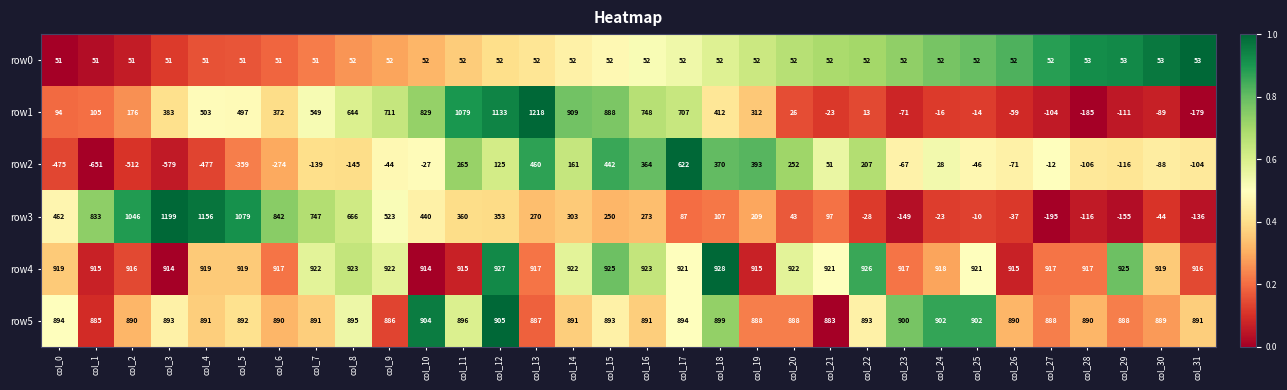

True or false: row5 has a value of 883 at col_21.

True